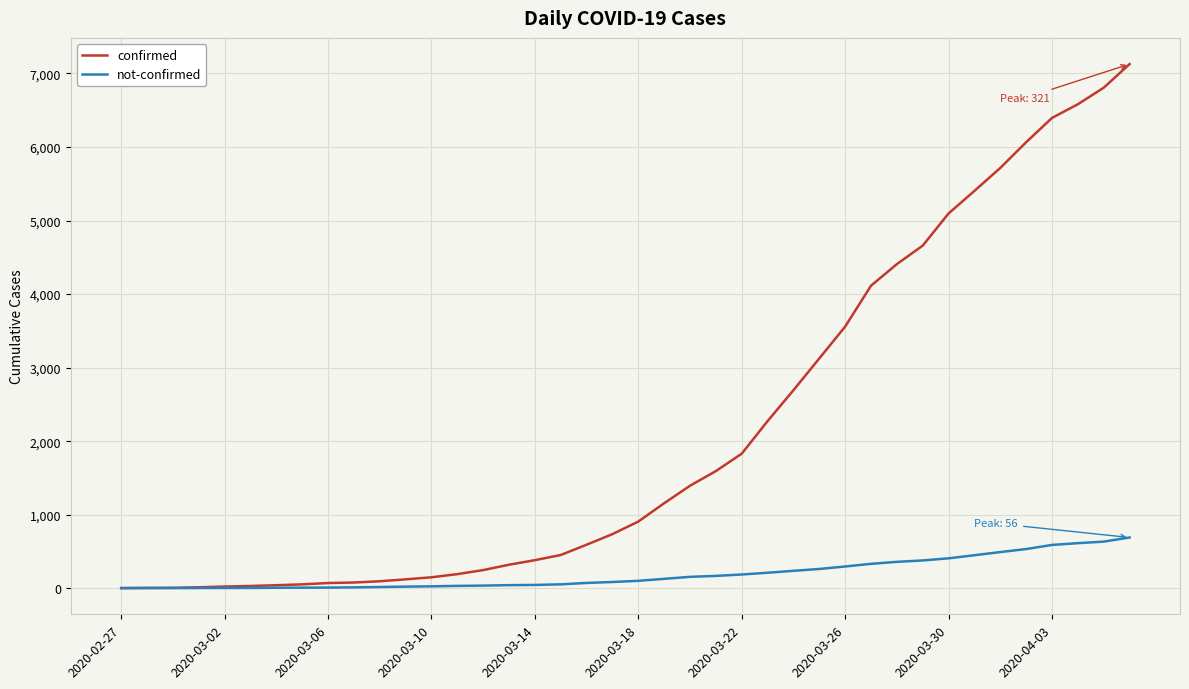

Rank the series by their maximum value, from highest to lowest.

confirmed, not-confirmed